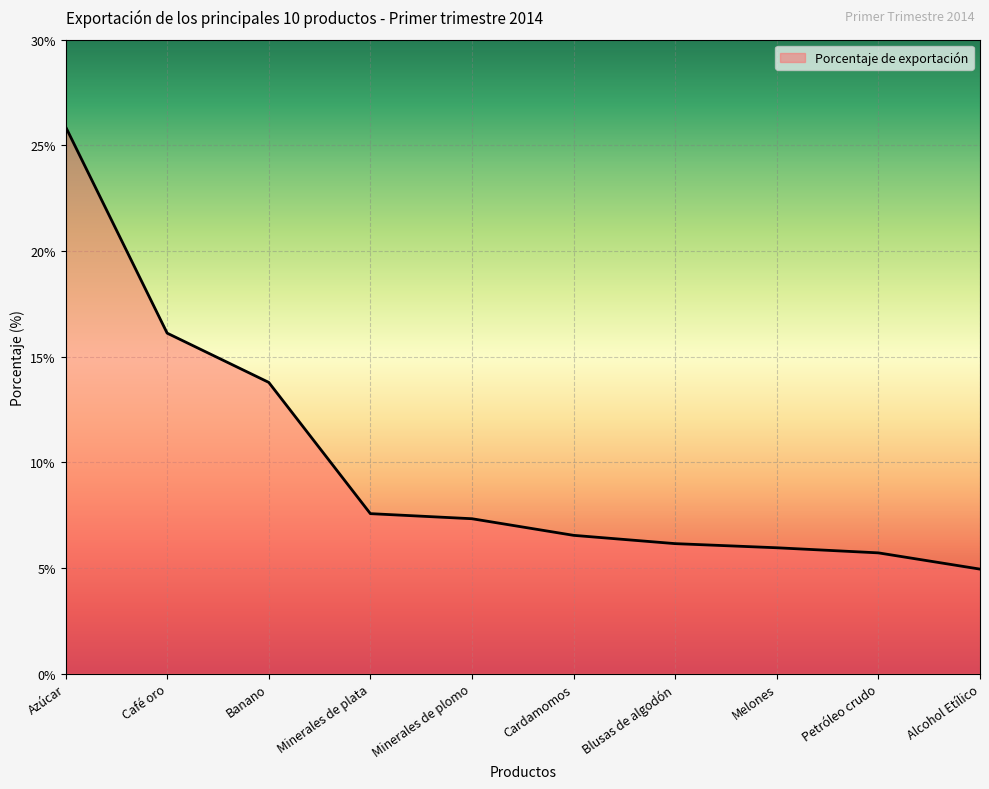

The chart shows a value of 7.3 at Minerales de plomo. True or false?

True